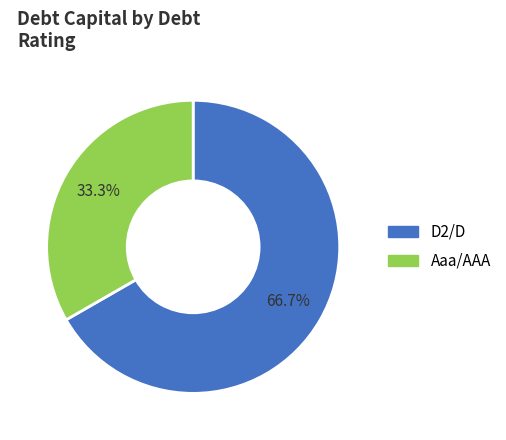

How much of the chart is everything except D2/D?

33.3%